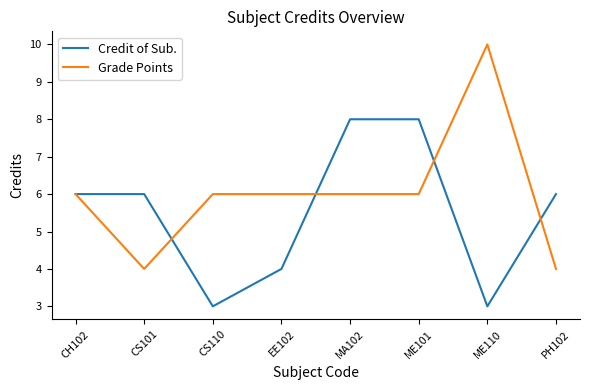

The Credit of Sub. series shows 8 at ME101. True or false?

True